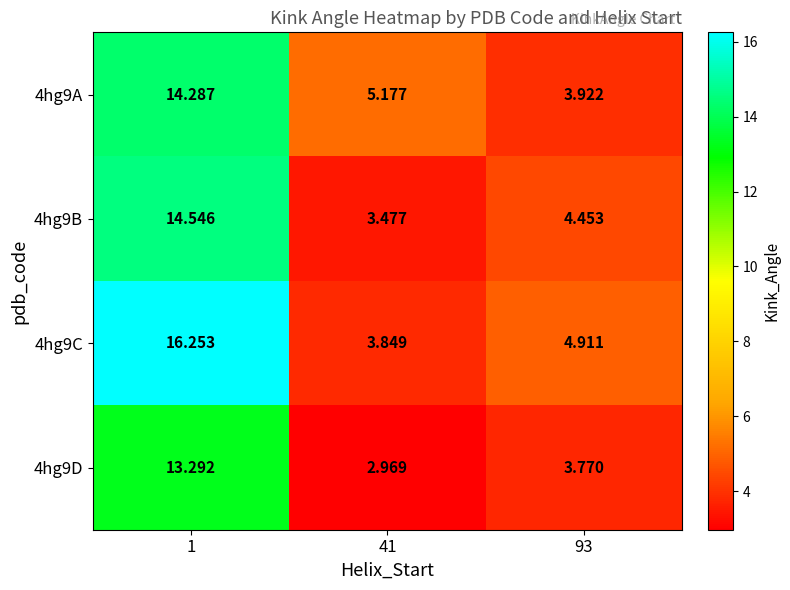

Rank the series by their maximum value, from lowest to highest.

4hg9D, 4hg9A, 4hg9B, 4hg9C